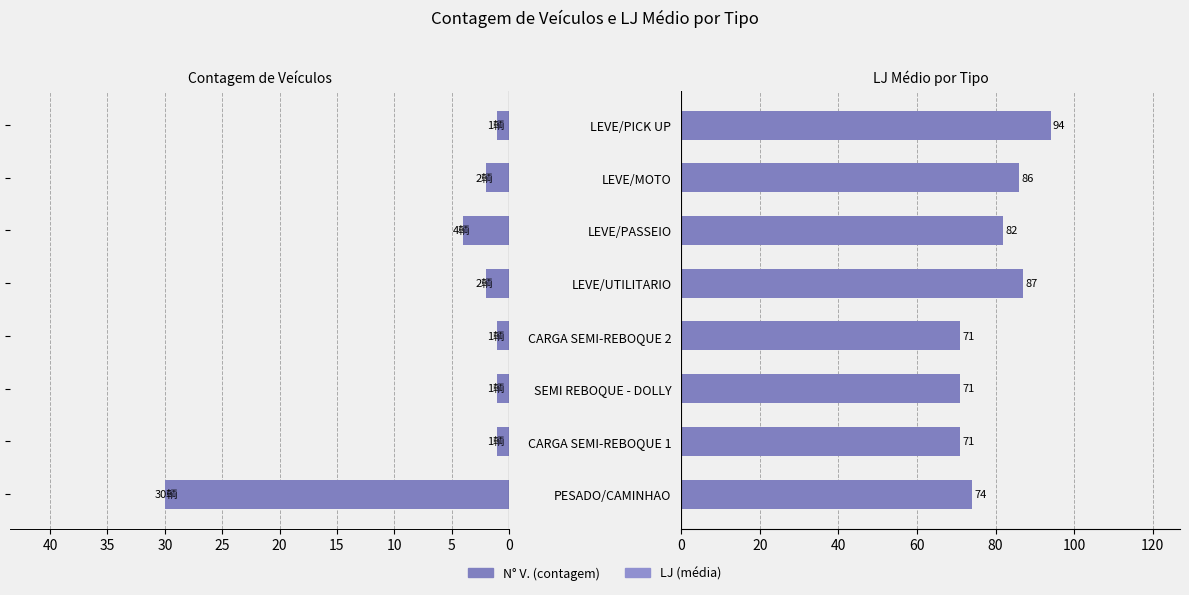

Count the number of categories in the chart.

8